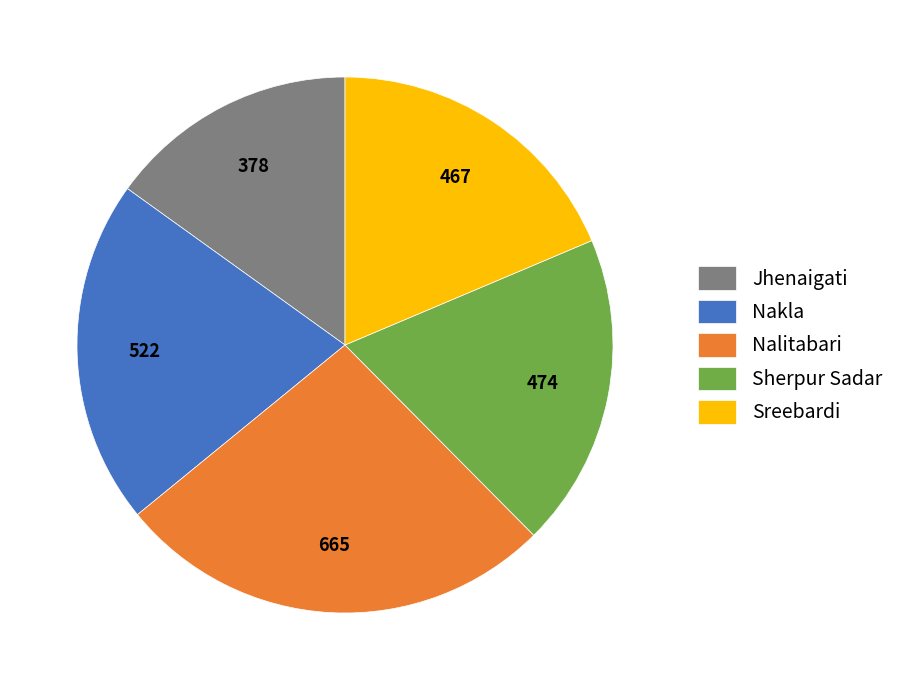

Which has a higher value, Sreebardi or Nakla?

Nakla